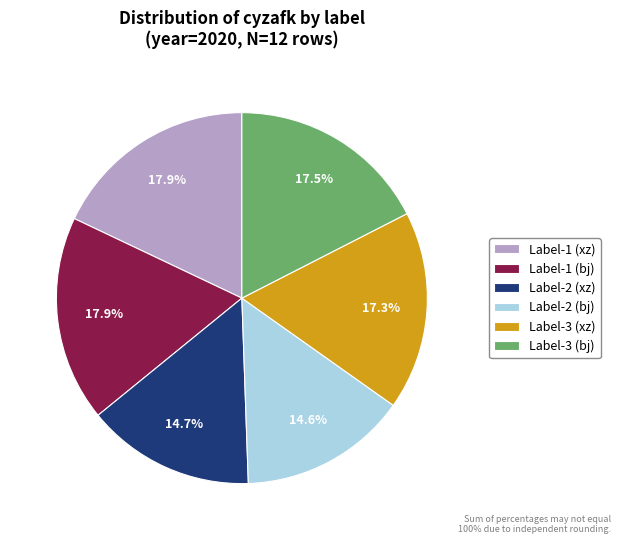

How much of the chart is everything except Label-2 (bj)?

85.4%